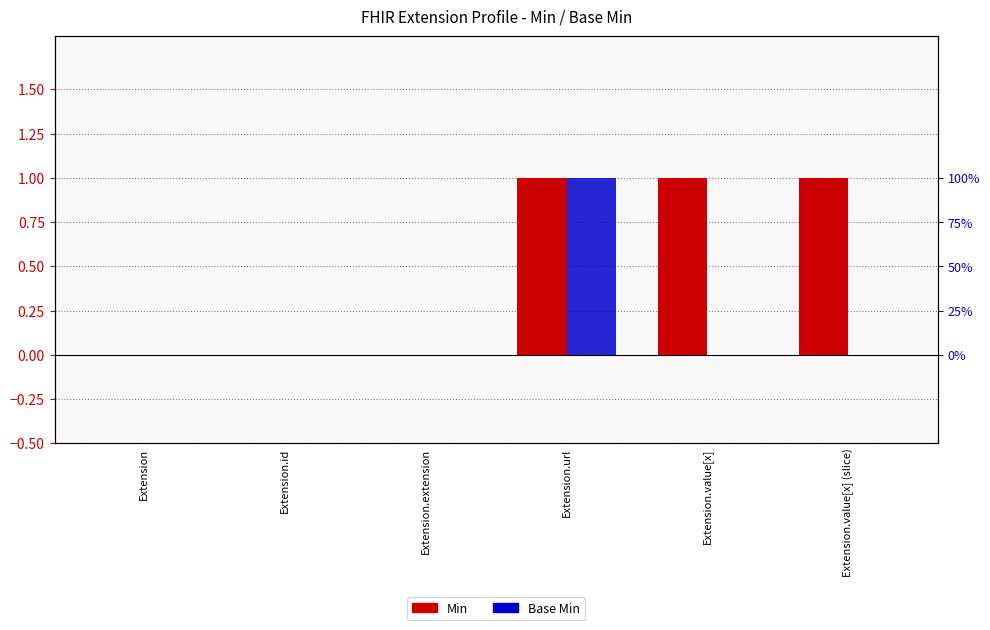

What is the difference between the highest and lowest values at Extension.value[x] (slice)?

1